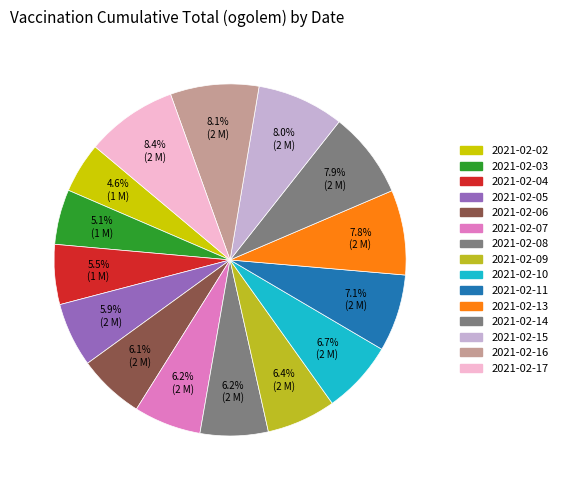

How many segments does this pie chart have?

15